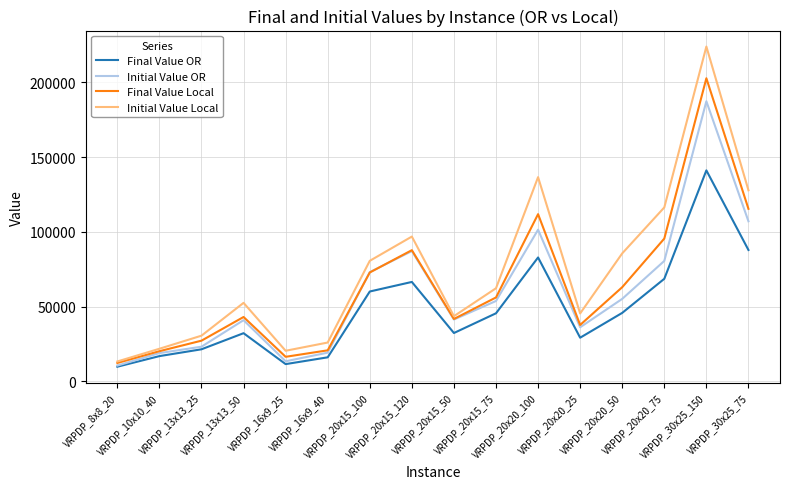

Which series has the largest total across all categories?

Initial Value Local